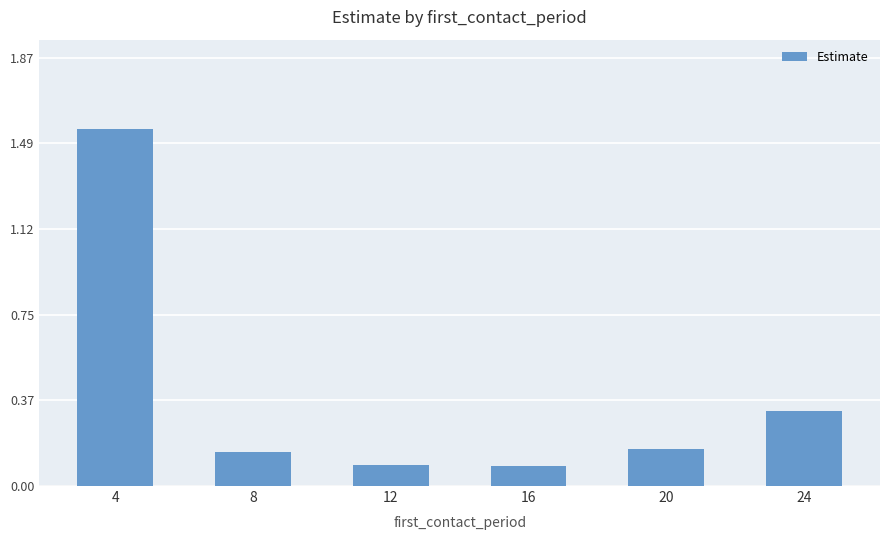

What is the average value?

0.4